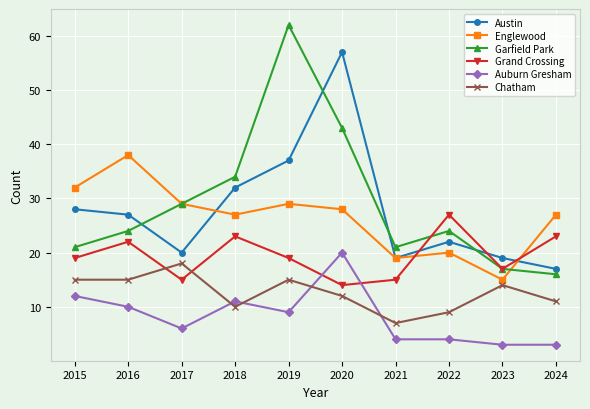

In Austin, how many points are lower than both neighbors (excluding endpoints)?

2